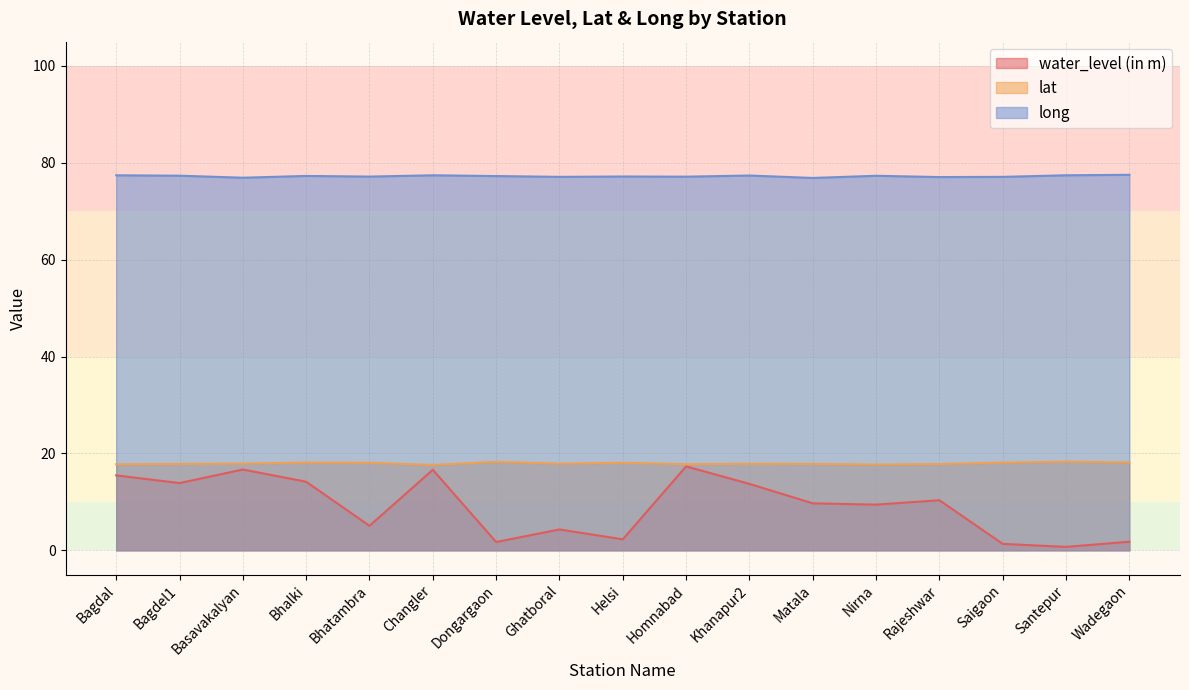

At how many categories does at least one series exceed 41?

17